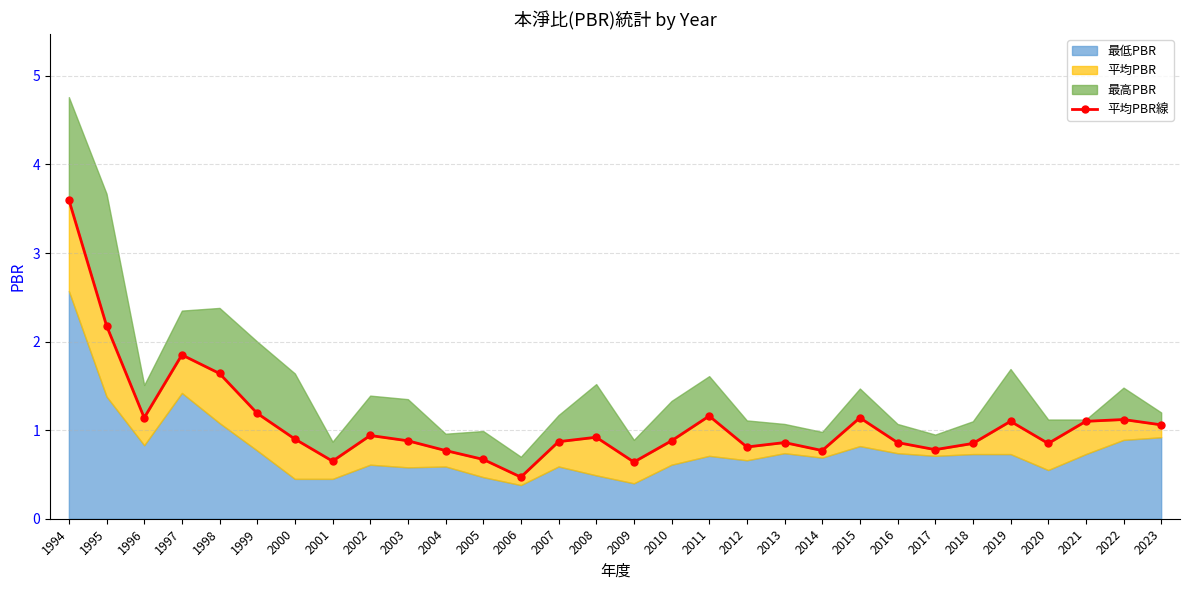

Reading right to left, what are all the values shown in this chart?

2023=1.1	2022=1.1	2021=1.1	2020=0.8	2019=1.1	2018=0.8	2017=0.8	2016=0.9	2015=1.1	2014=0.8	2013=0.9	2012=0.8	2011=1.2	2010=0.9	2009=0.6	2008=0.9	2007=0.9	2006=0.5	2005=0.7	2004=0.8	2003=0.9	2002=0.9	2001=0.7	2000=0.9	1999=1.2	1998=1.6	1997=1.9	1996=1.1	1995=2.2	1994=3.6